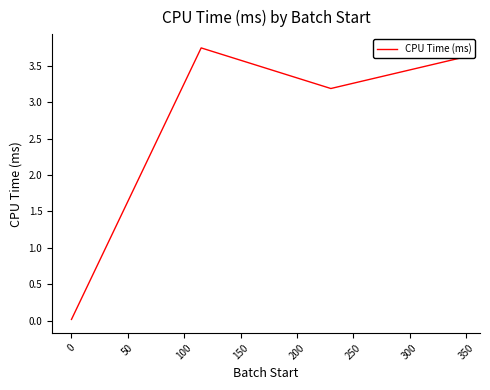

What is the average value?

2.6